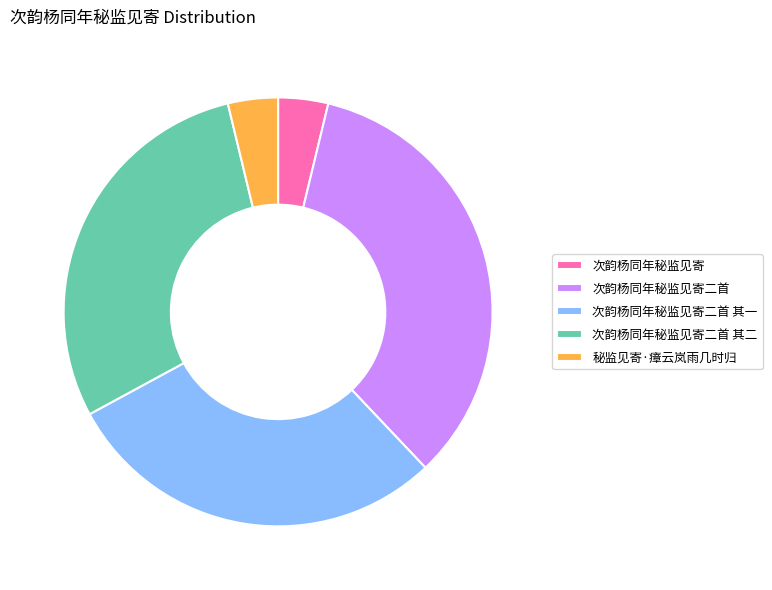

Is the sum of 次韵杨同年秘监见寄二首 其二 and 次韵杨同年秘监见寄二首 greater than half?

Yes